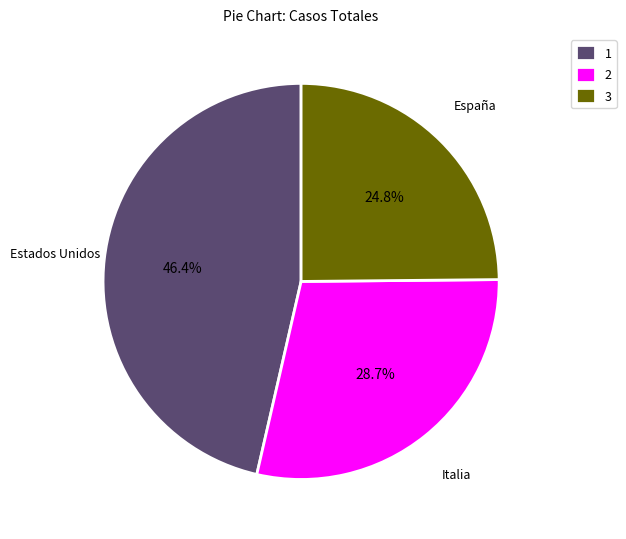

What is the ratio of the value at 1 to the value at 3?

1.9